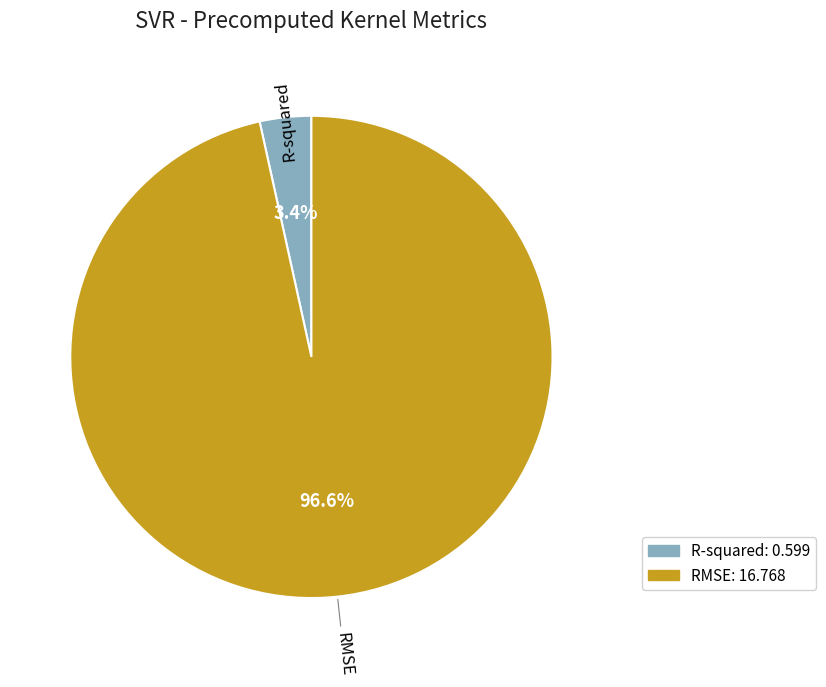

True or false: R-squared accounts for 3% of the total.

True